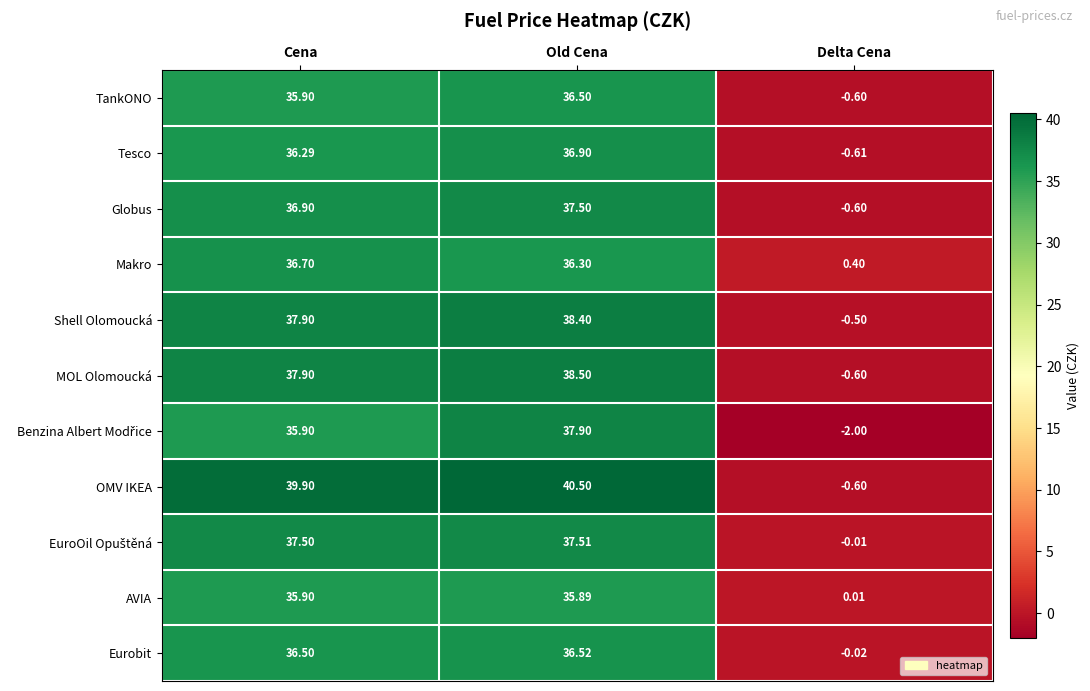

What is the smallest value displayed?

-2.0